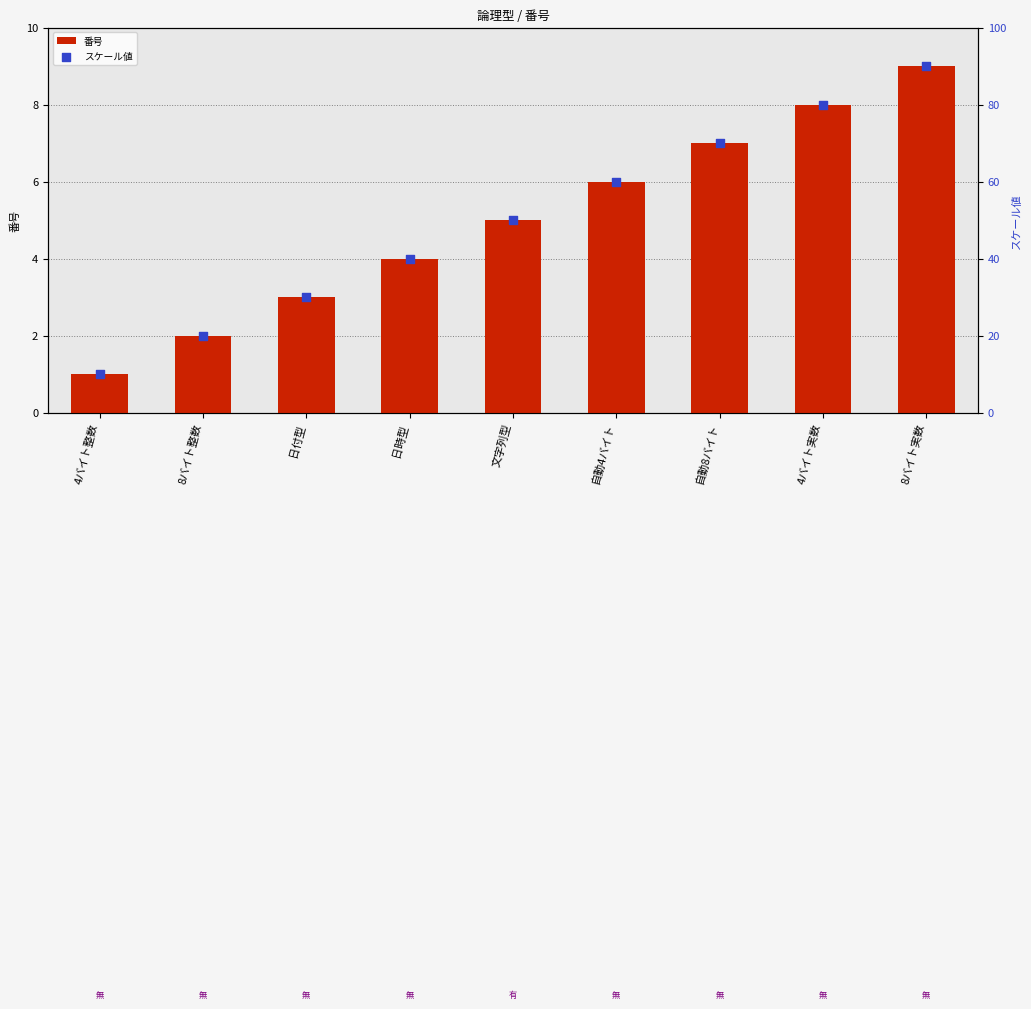

What is the total value across all series at 8バイト実数?

99